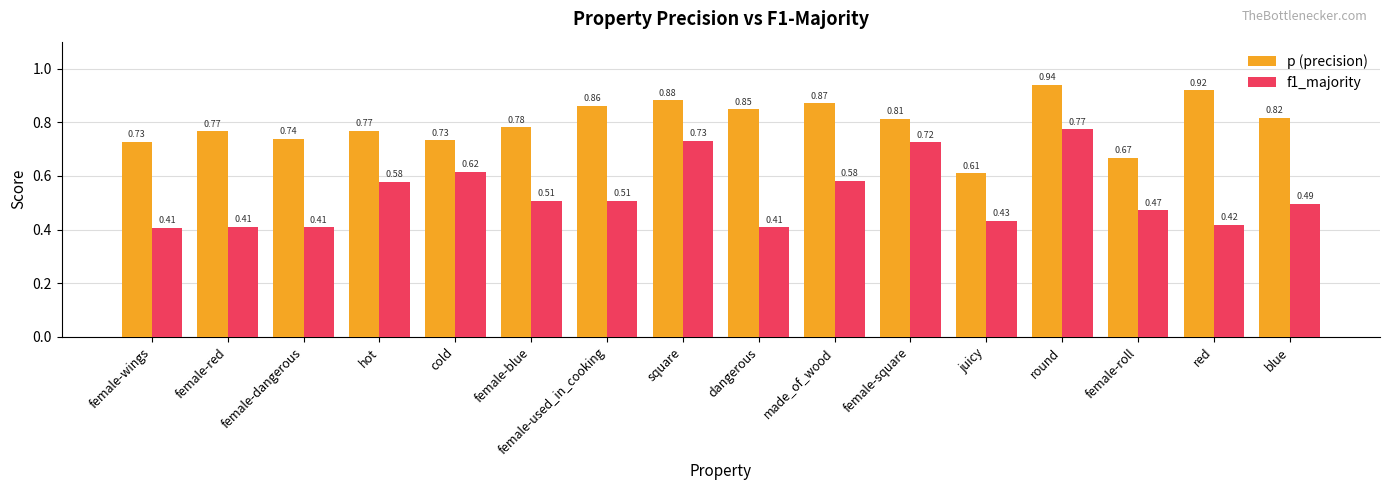

Which series has the largest range (max minus min)?

f1_majority